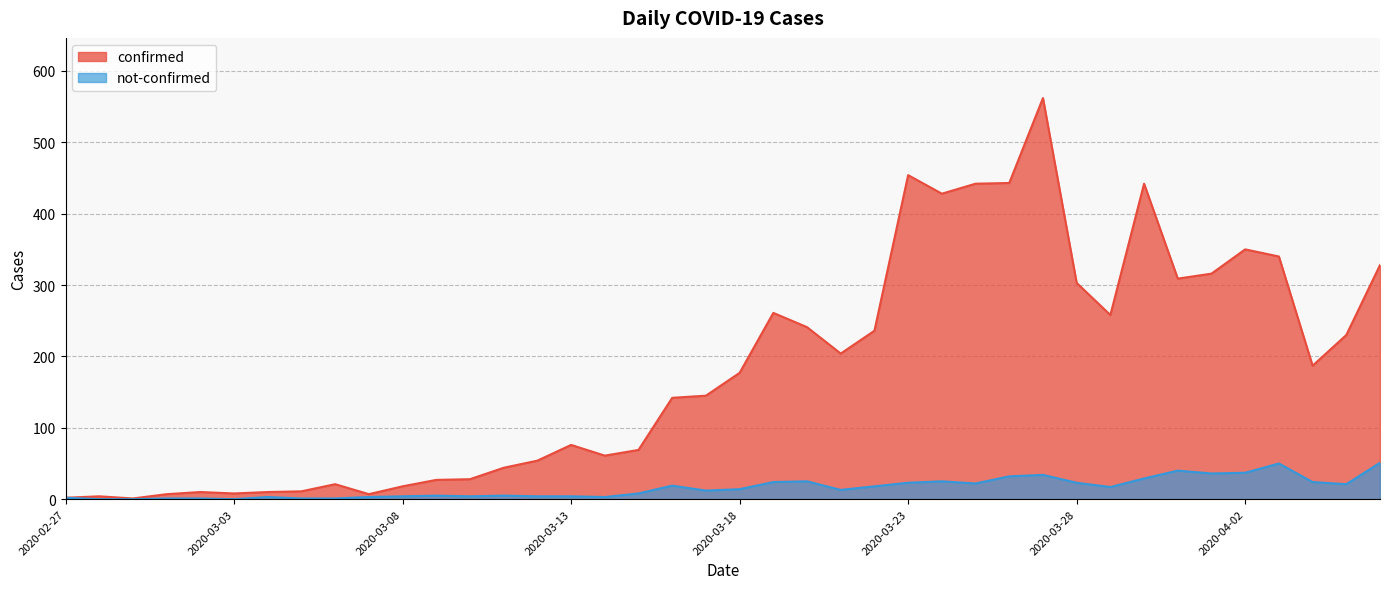

At which category does not-confirmed reach its first local valley?

2020-03-03